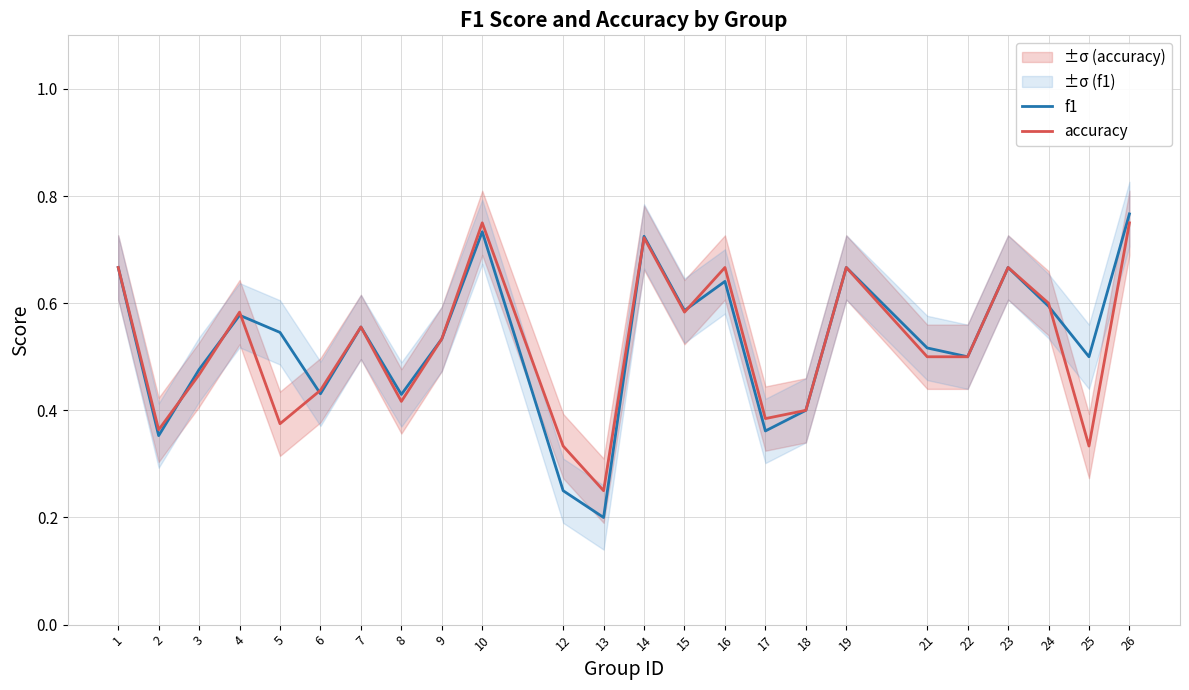

What is the difference between the second highest and minimum values in the accuracy series?

0.5